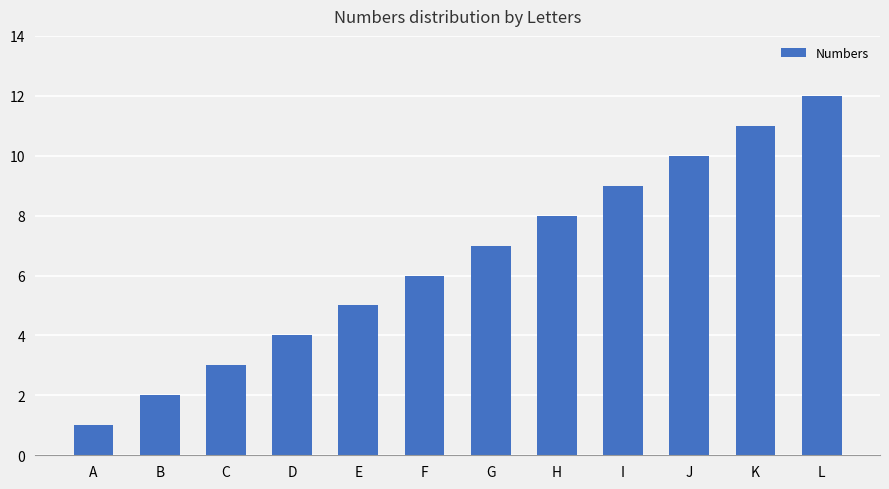

Is it true that the value at A is 2?

False